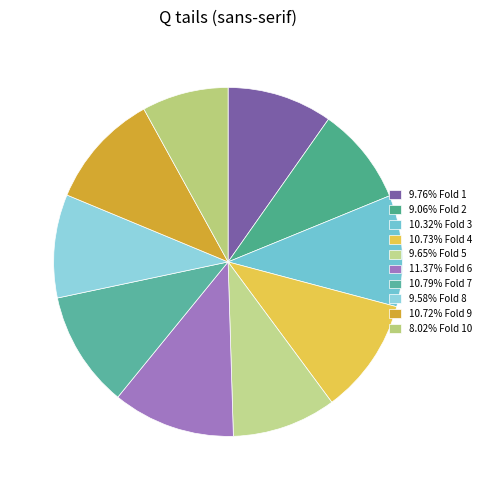

How many segments does this pie chart have?

10